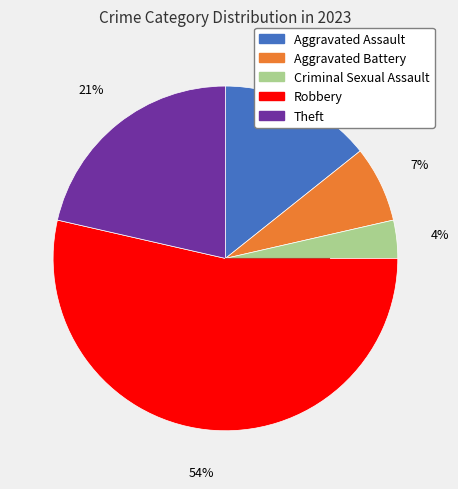

Approximately how many times larger is the value at Aggravated Assault compared to Robbery?

0.3